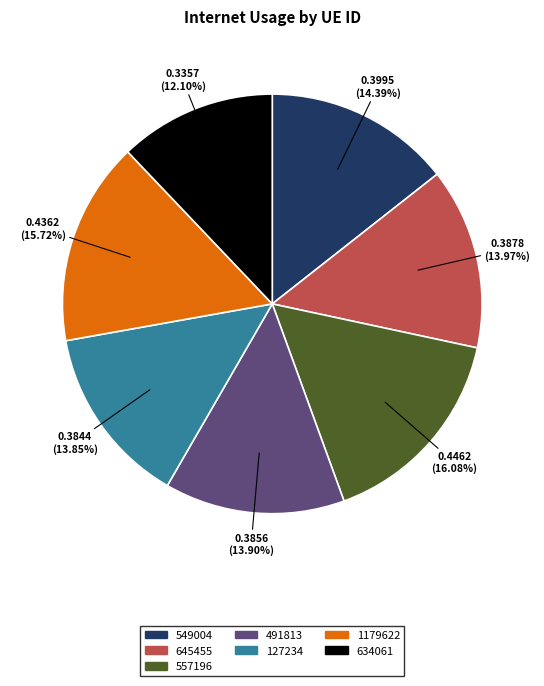

How many slices are in this pie chart?

7